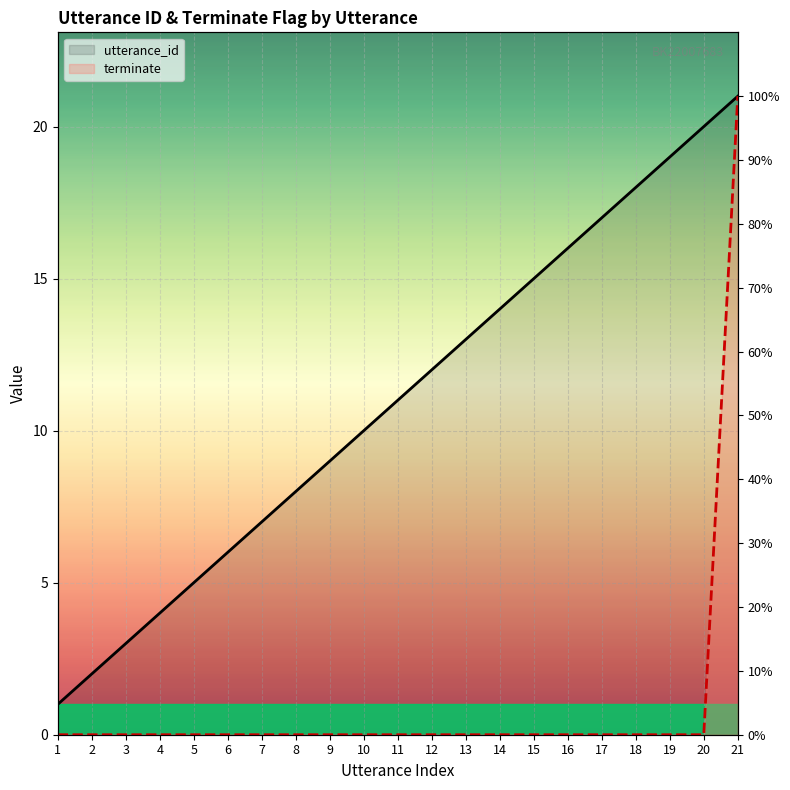

List the series in order of their peak value, highest first.

utterance_id, terminate